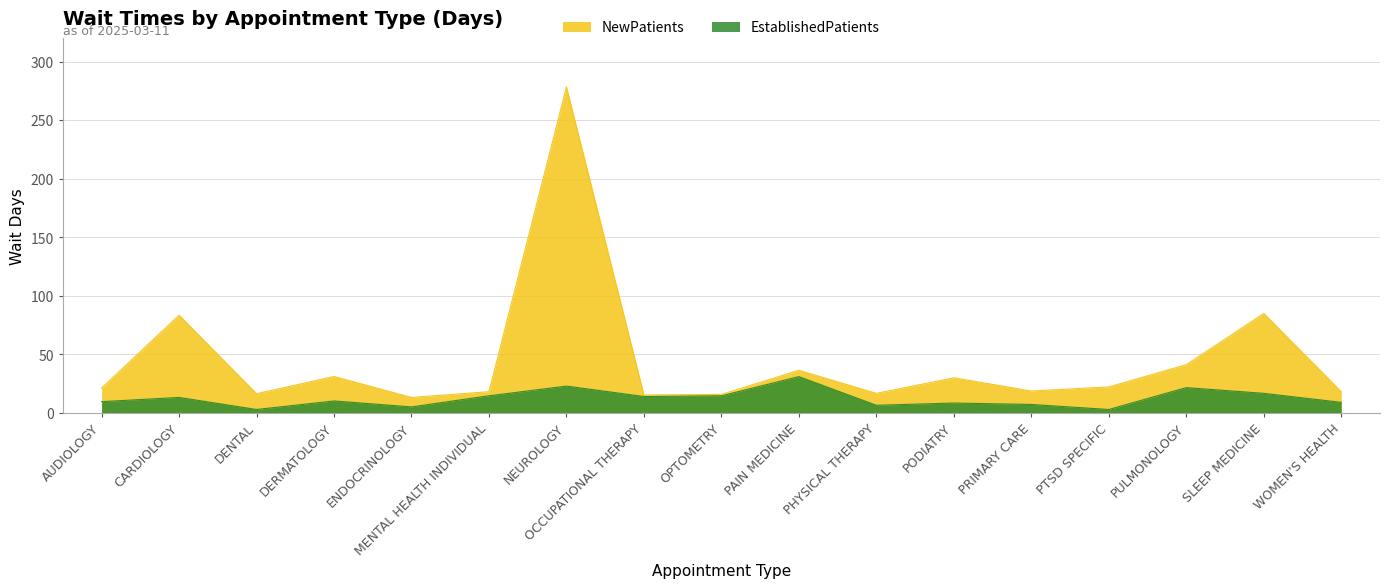

Rank the series by their maximum value, from highest to lowest.

NewPatients, EstablishedPatients